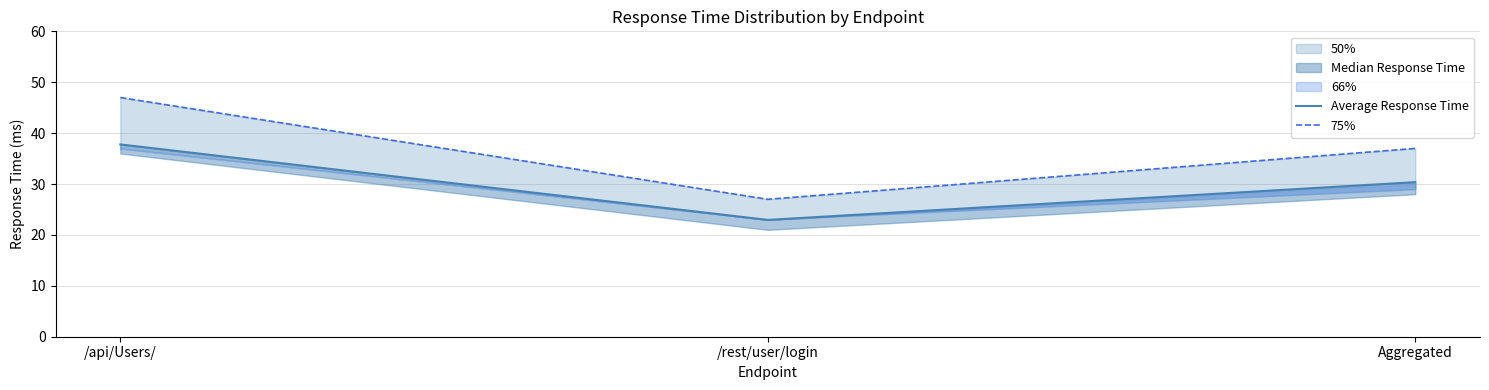

Reading left to right, list all the values displayed in this chart.

Average Response Time: /api/Users/=37.8	/rest/user/login=22.9	Aggregated=30.4
75%: /api/Users/=47.0	/rest/user/login=27.0	Aggregated=37.0